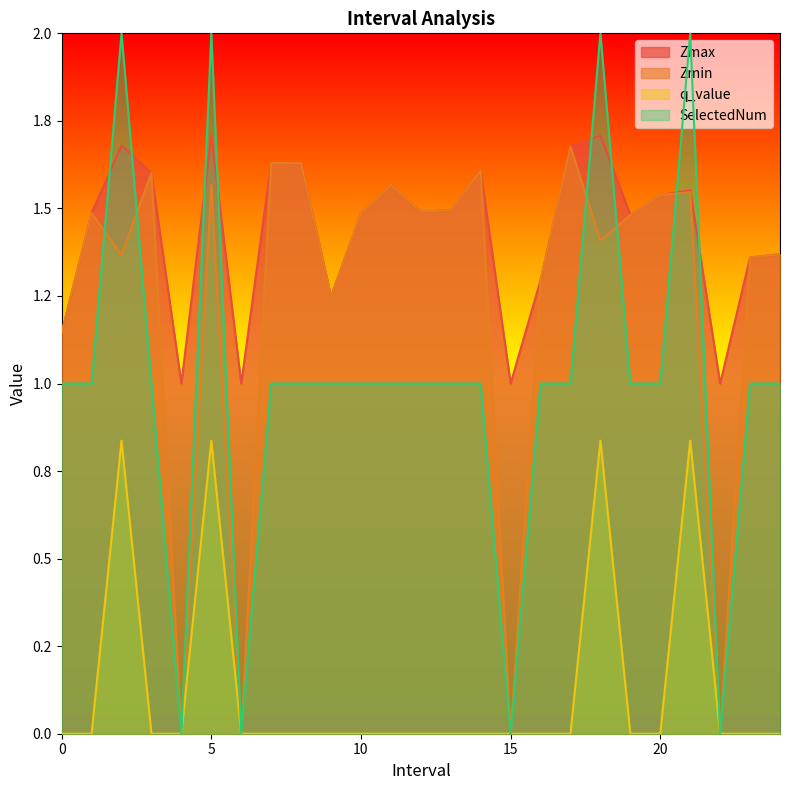

Which has a higher value, 9 or 13?

13